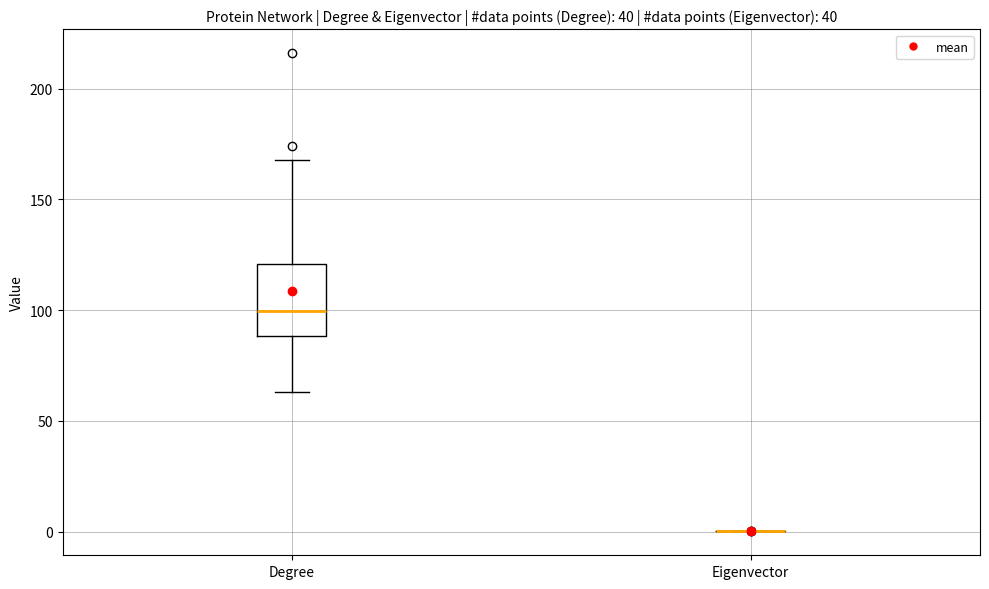

Where is the lower edge of the box for Degree on the y-axis? The values are not printed on the chart, so give them approximately, as read against the axis.

90